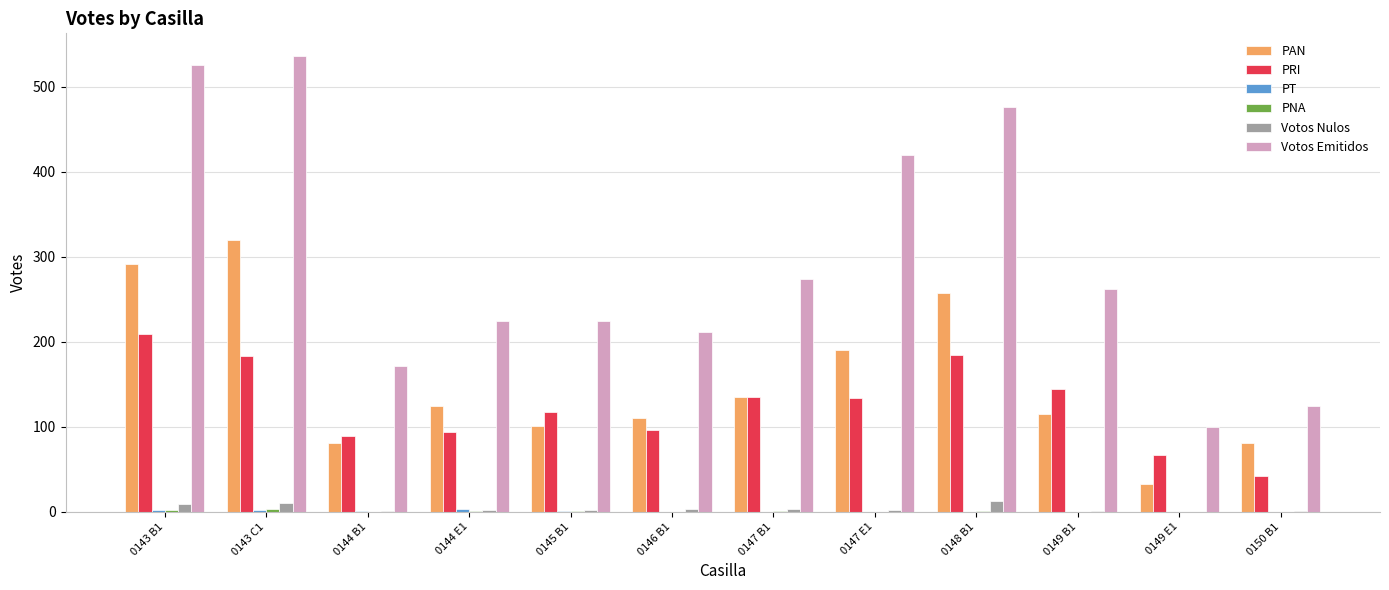

Which series has the largest total across all categories?

Votos Emitidos